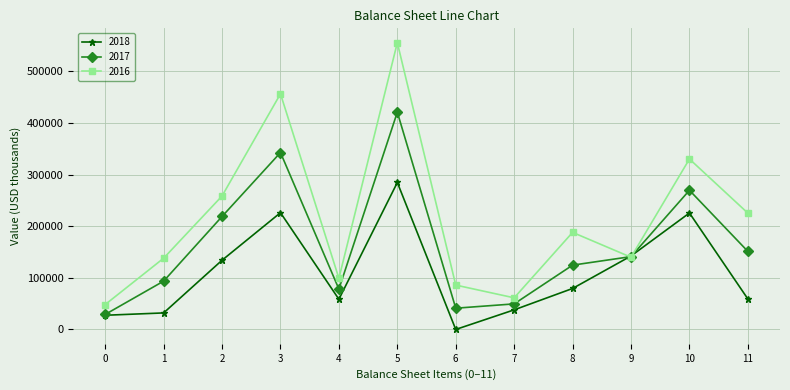

List the series in order of their overall mean, highest first.

2016, 2017, 2018